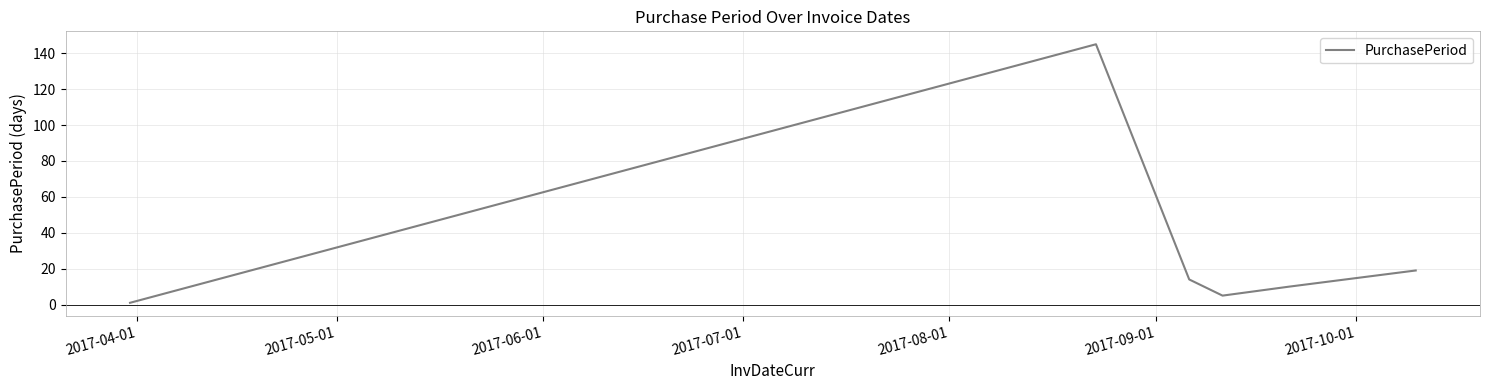

How many interior local peaks (higher than both neighbors) does the data have?

1